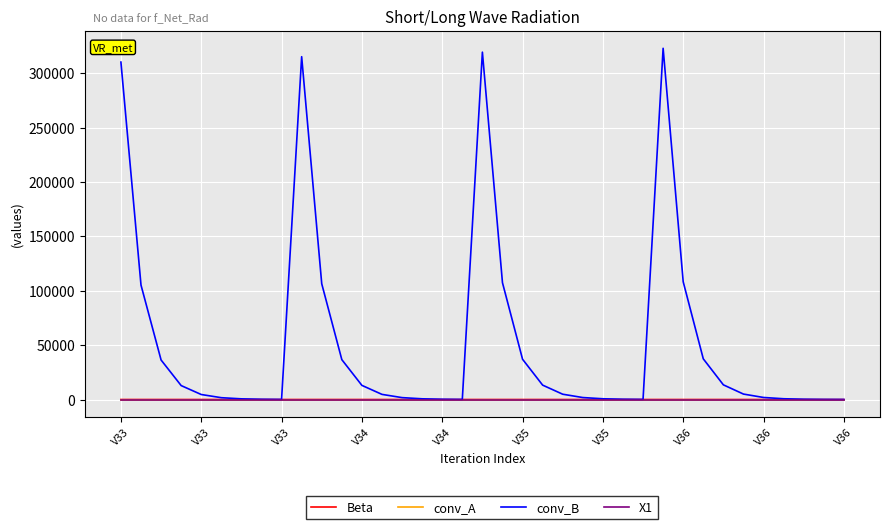

True or false: conv_A and X1 cross at least once.

False